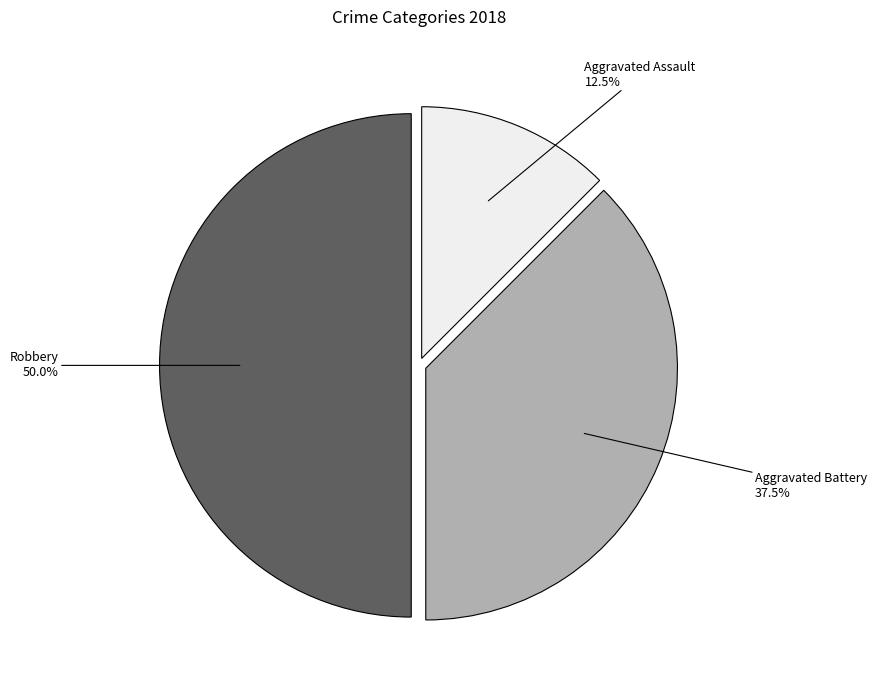

Approximately how many times larger is the value at Robbery compared to Aggravated Assault?

4.0